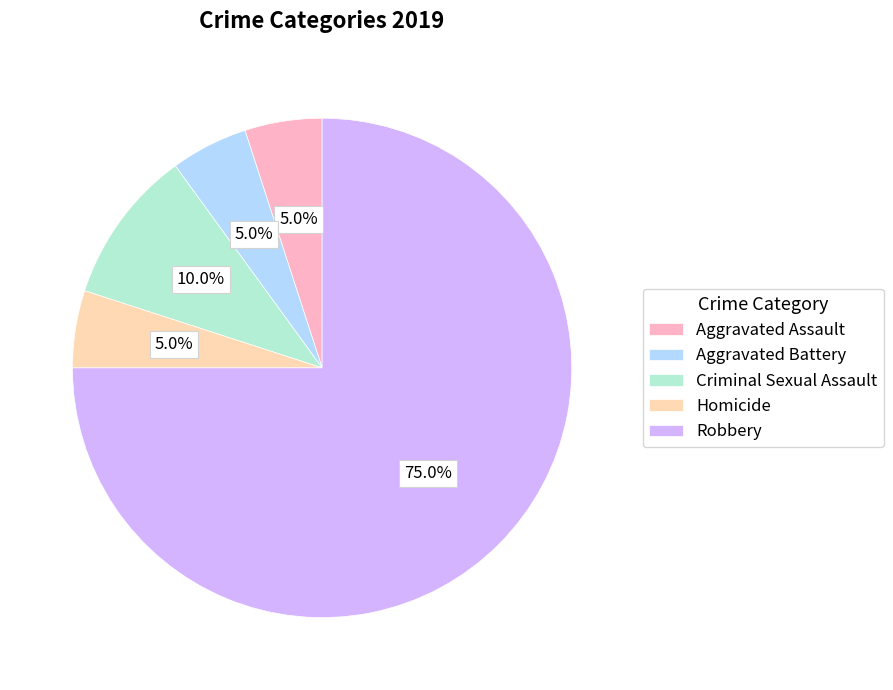

To the nearest percent, what is the average slice percentage?

20%